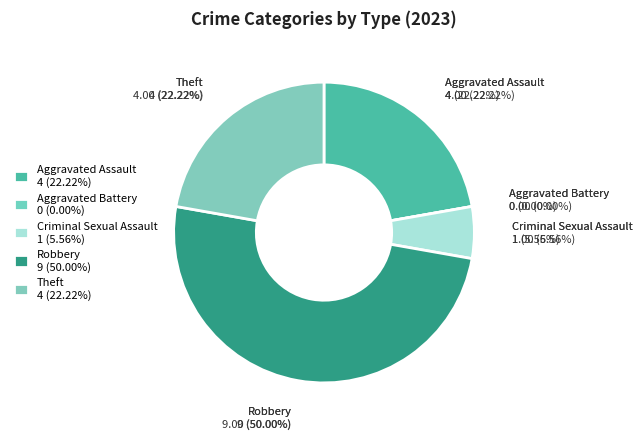

True or false: Robbery accounts for 61% of the total.

False